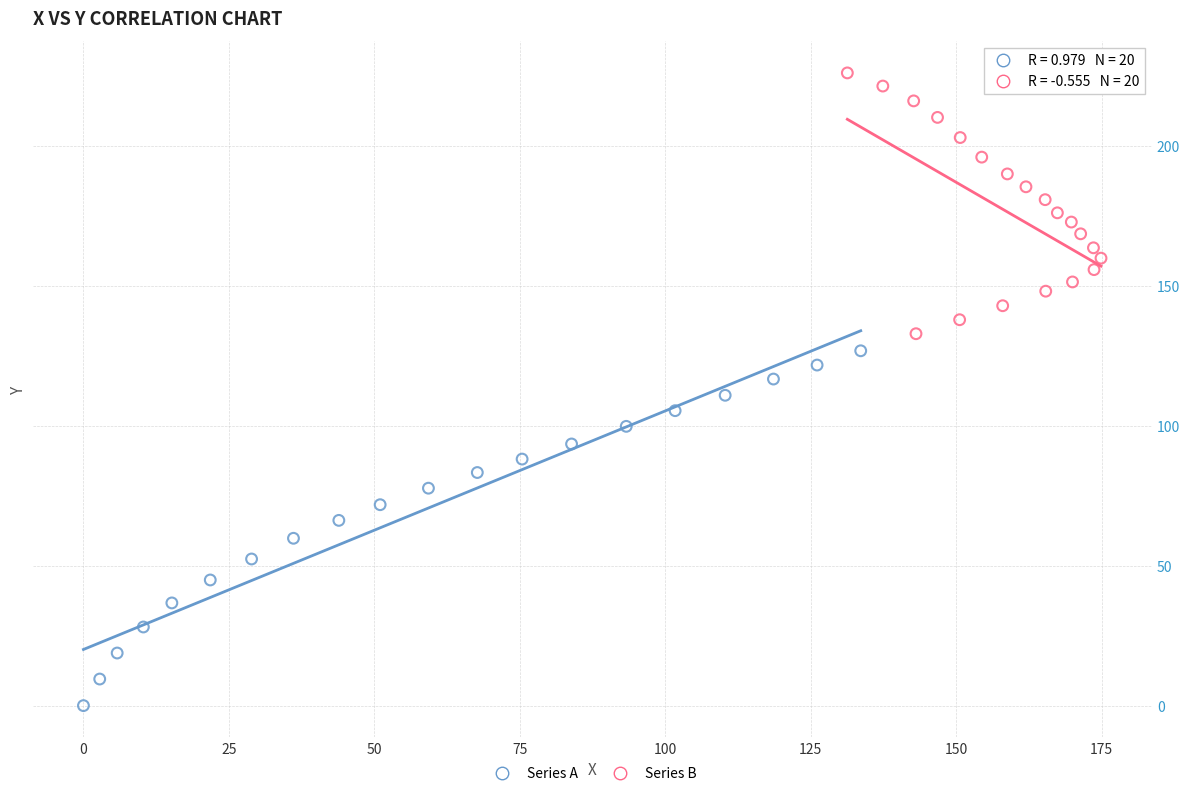

Which series reaches the maximum Y coordinate?

Series B